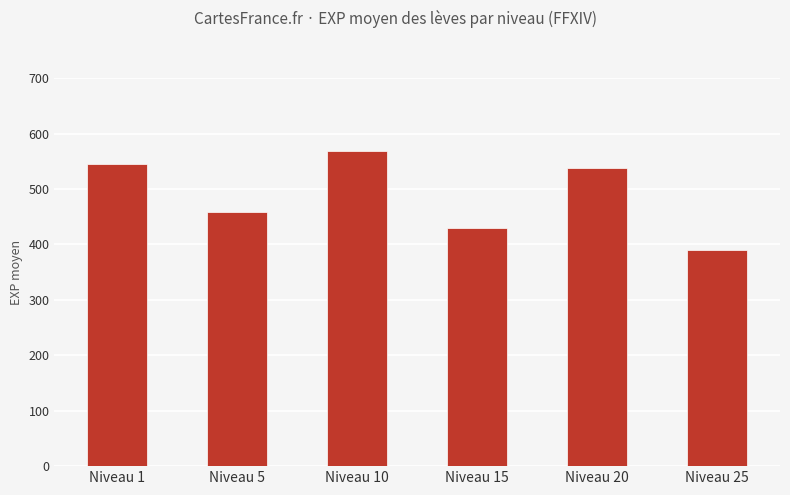

Where is the data nearest to the value 479?

Niveau 5